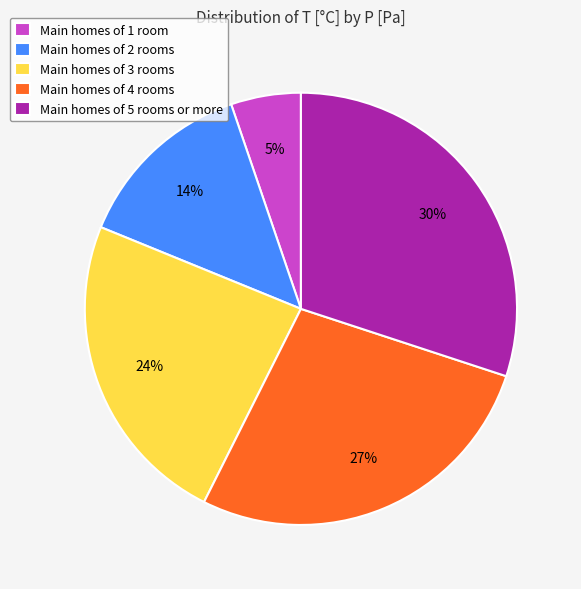

Is there a majority slice in this chart?

No